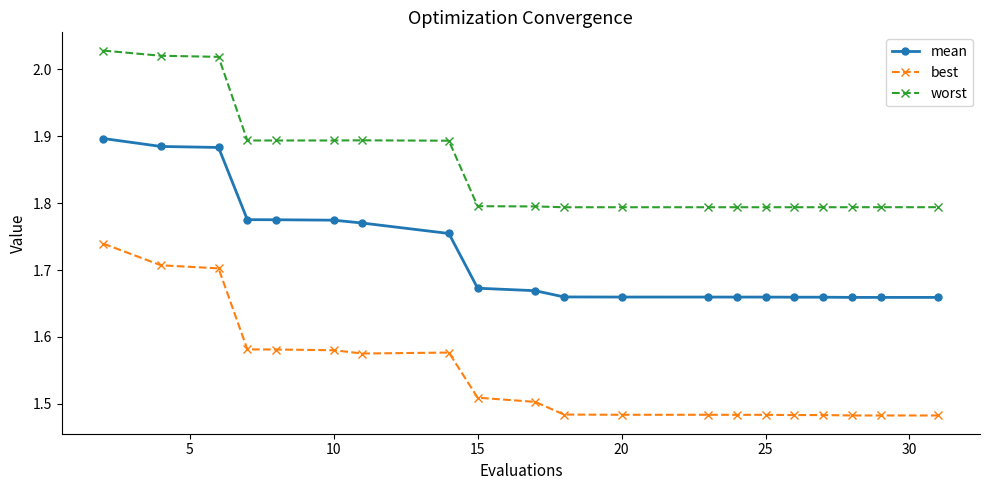

True or false: worst and best intersect in this chart.

False